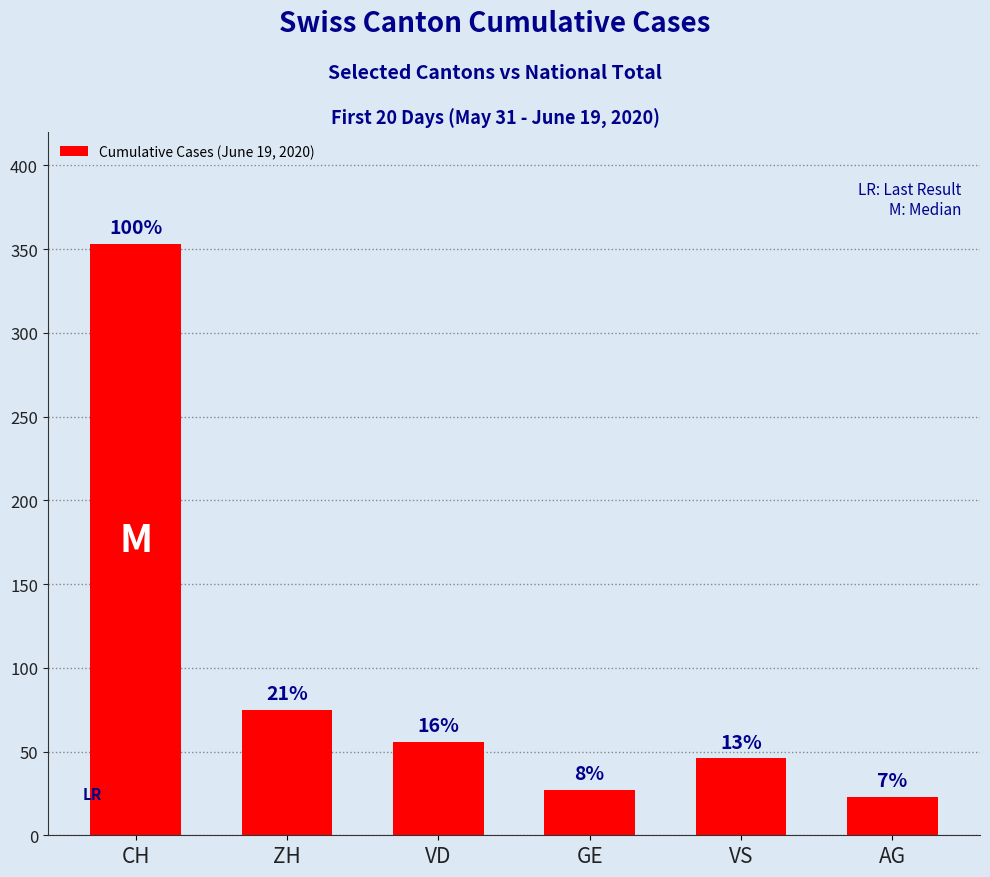

Does the chart contain any negative values?

No